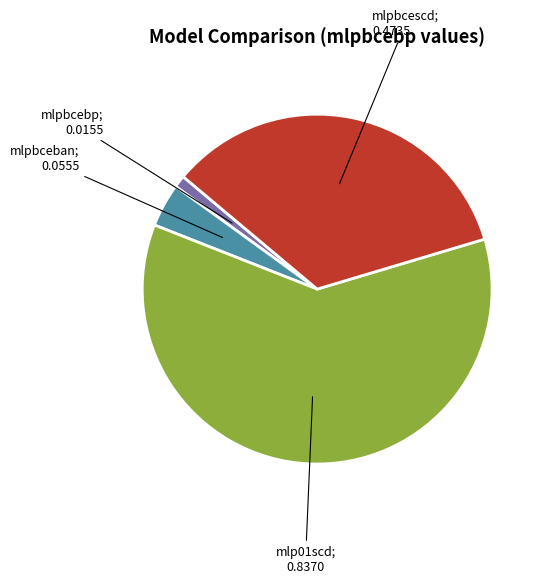

Is there any slice that represents more than half of the pie?

Yes